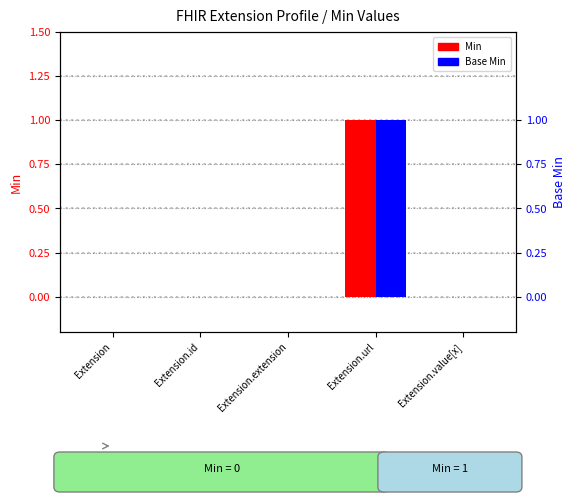

Reading left to right, extract all data points from this chart.

Min: 0	0	0	1	0
Base Min: 0	0	0	1	0